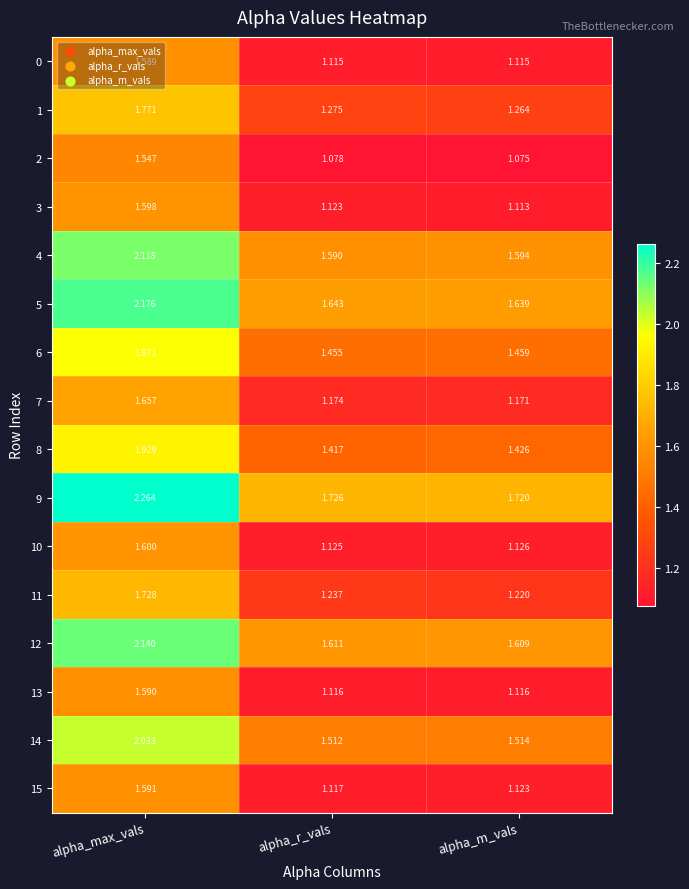

Which series changed the most between alpha_r_vals and alpha_m_vals?

11